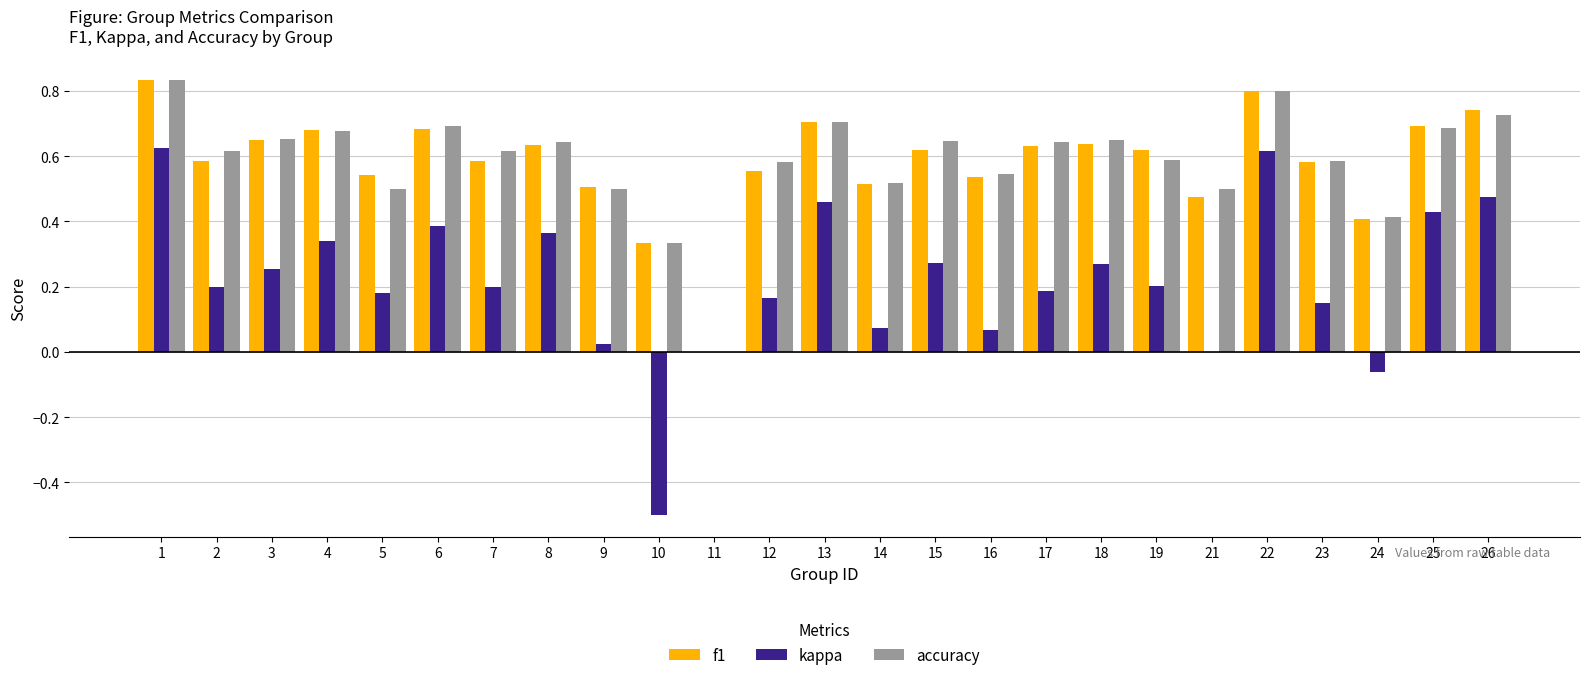

Is it true that f1 equals 0.7 at 13?

True